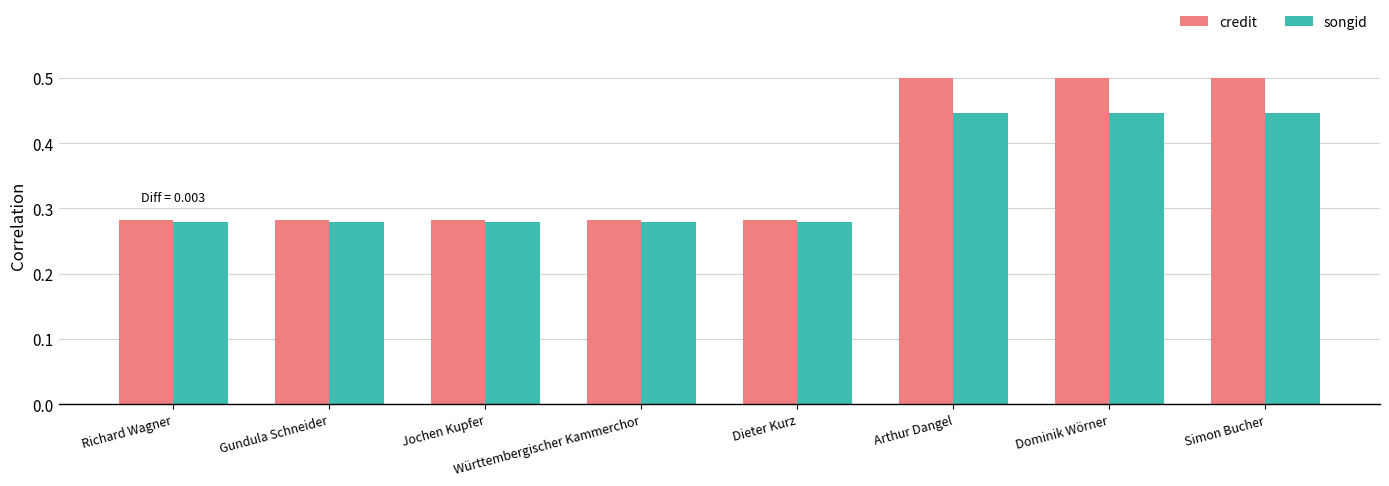

The credit series shows 0.4 at Jochen Kupfer. True or false?

False